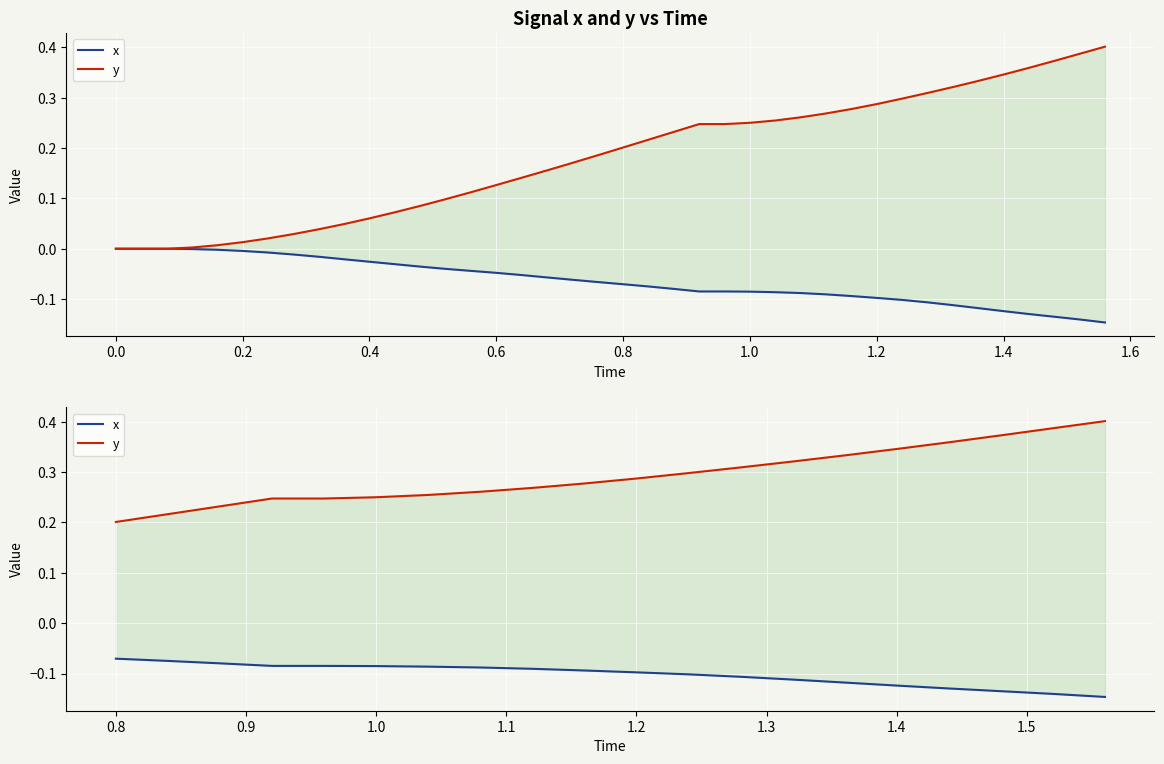

List the series in order of their peak value, highest first.

y, x